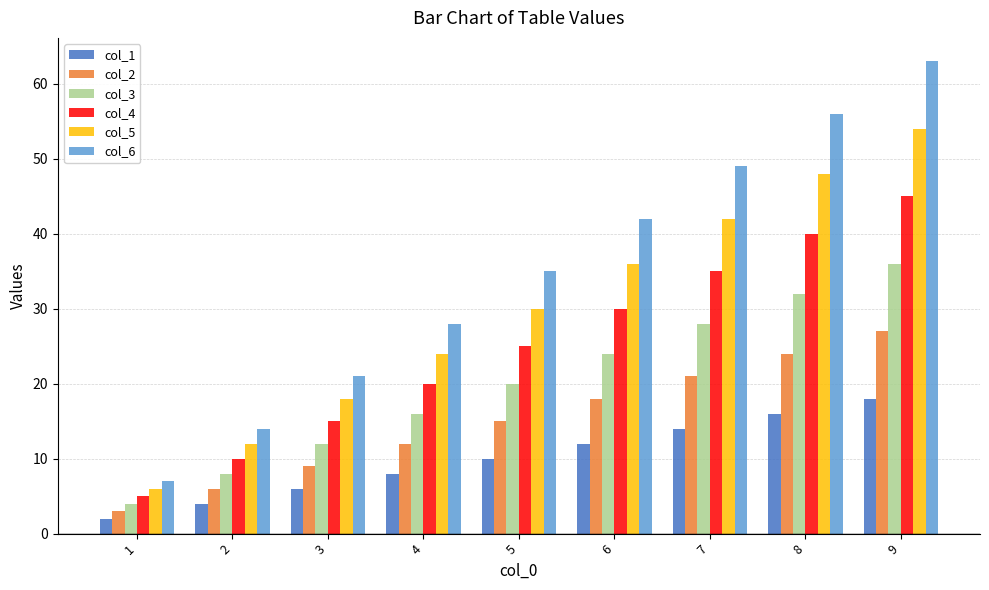

Which series changed the most between 7 and 9?

col_6